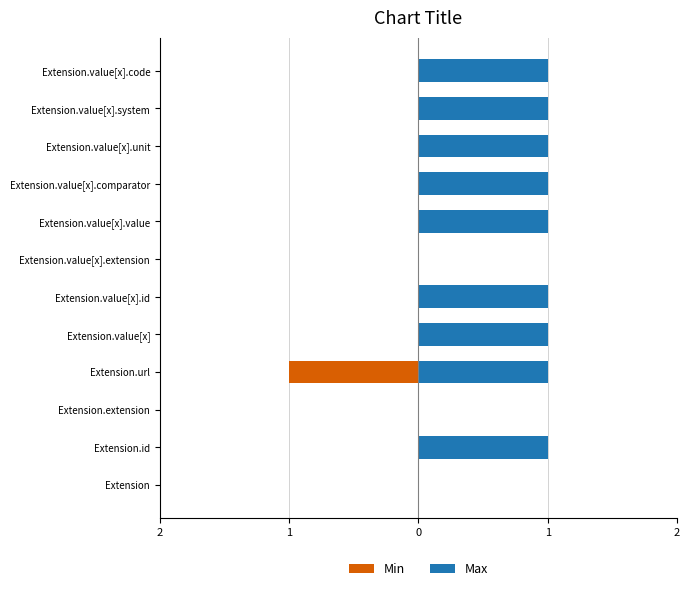

What is the maximum value shown in the chart?

1